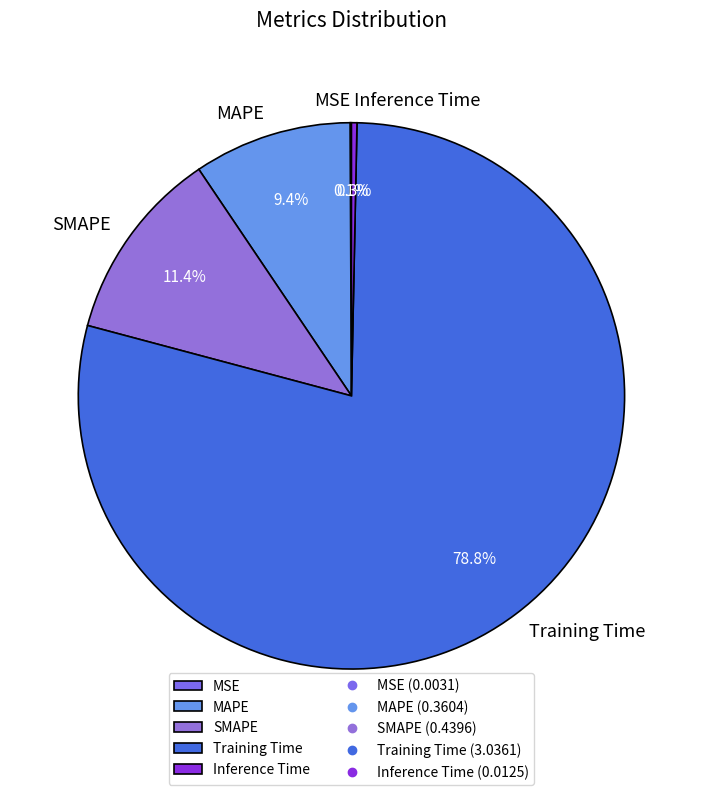

Between MAPE and SMAPE, which is larger?

SMAPE